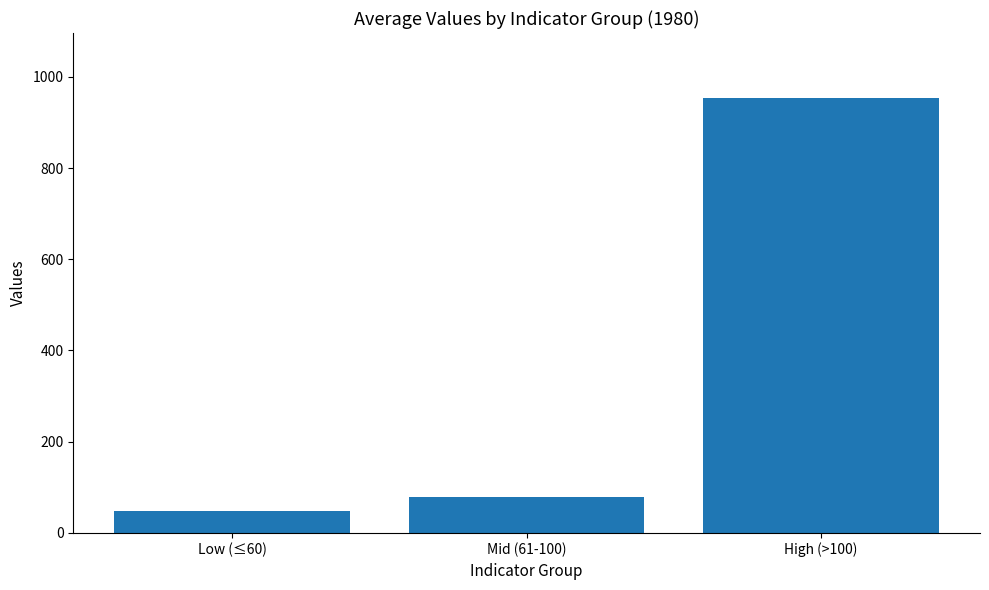

What position from the left is High (>100)?

3